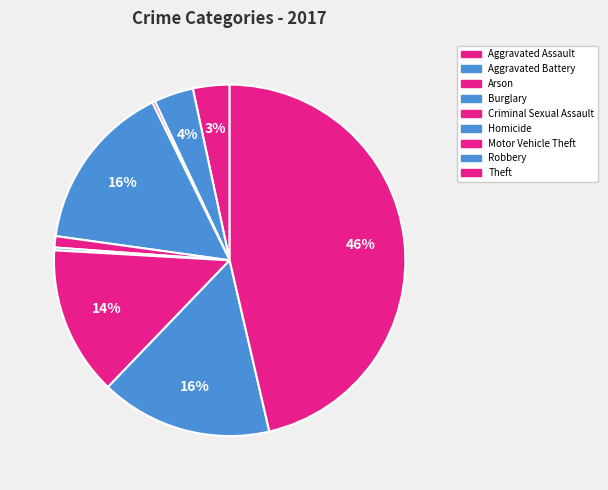

To the nearest percent, what is the average slice percentage?

11%